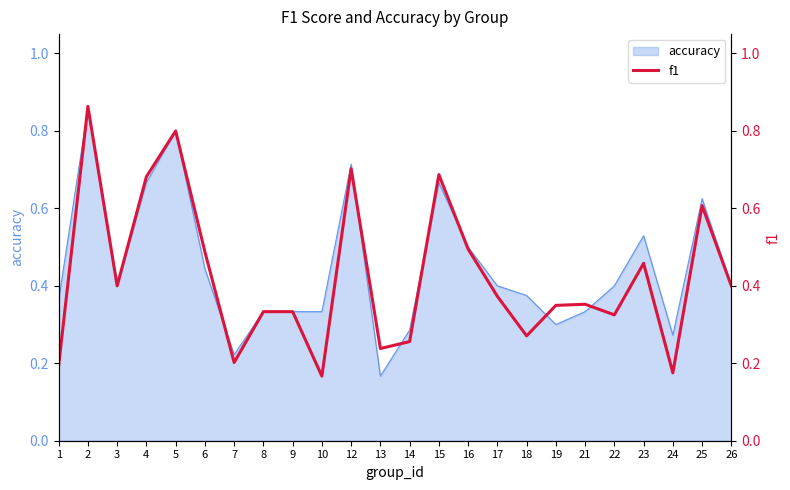

Which label corresponds to the smallest value in the chart?

10